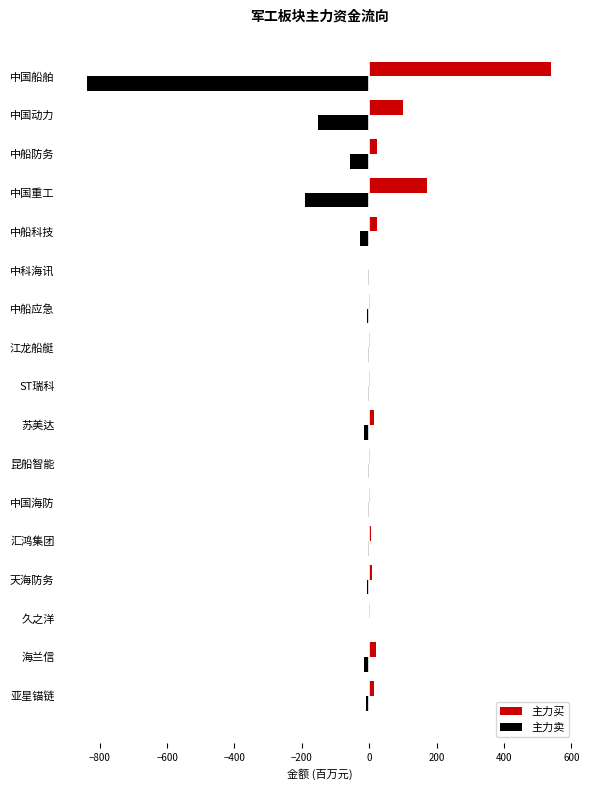

What is the greatest value displayed?

540.7